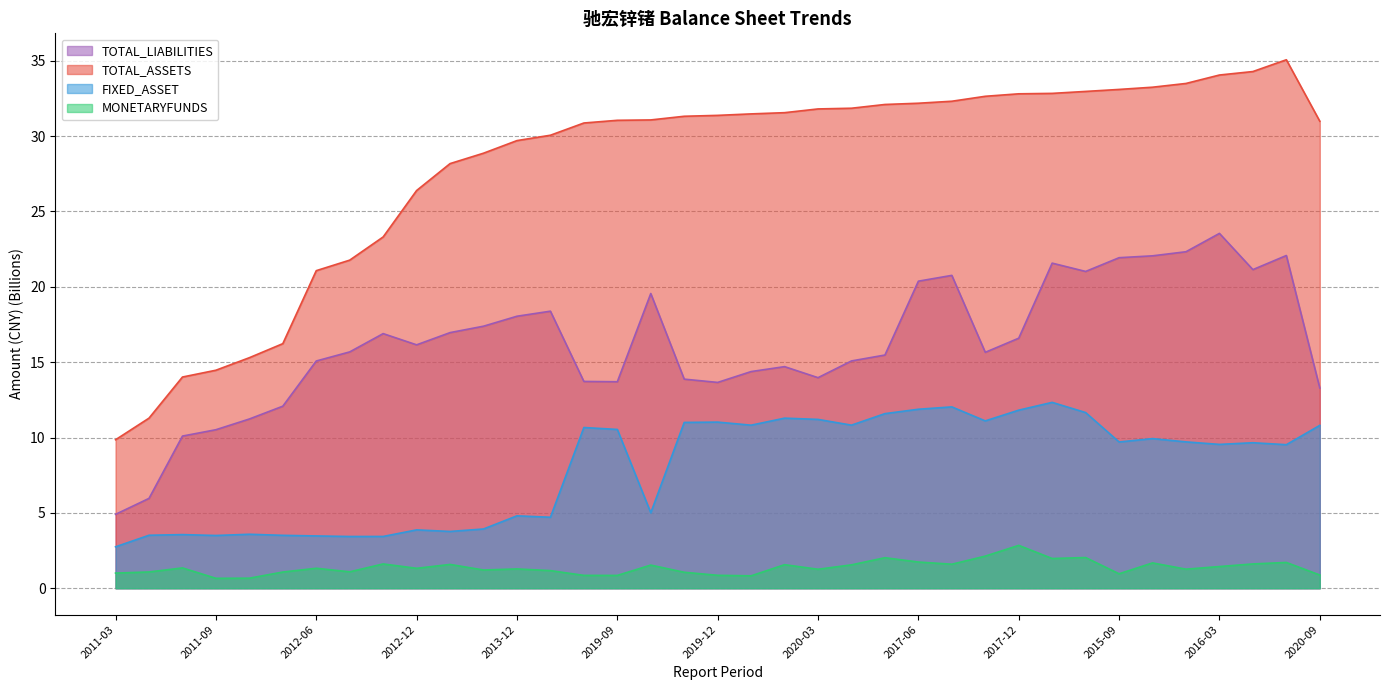

Does the chart have visible grid lines?

Yes